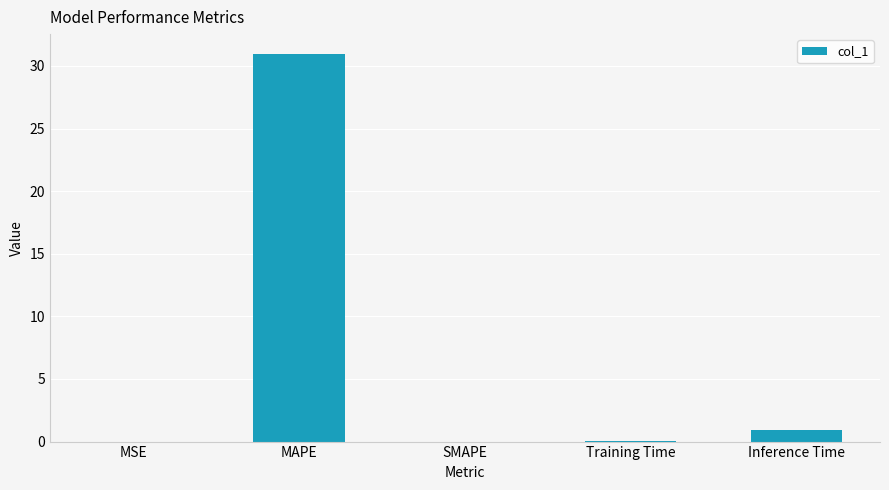

What is the greatest value displayed?

31.0